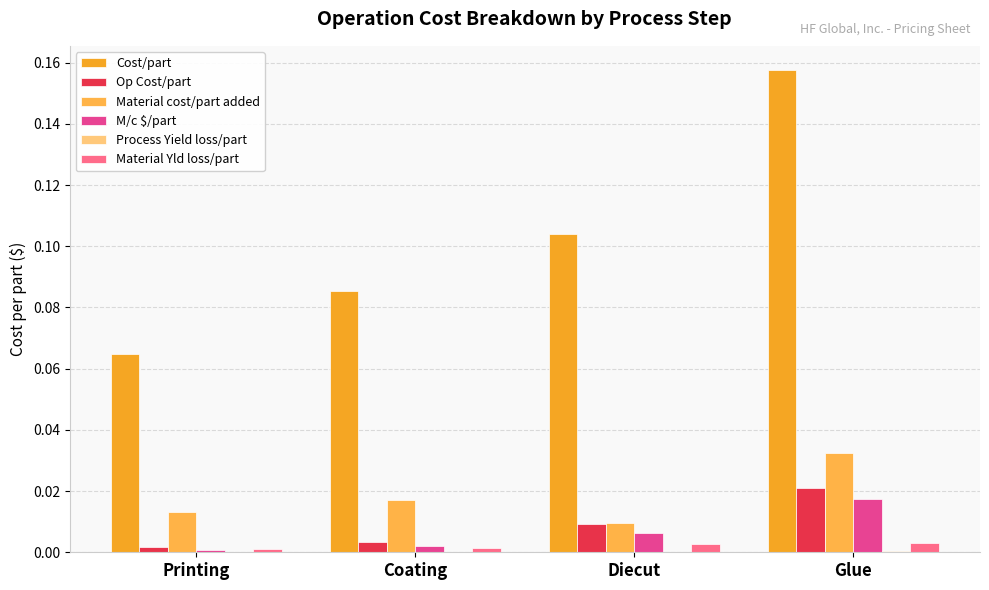

Reading left to right, what are all the values shown in this chart?

Cost/part: Printing=0.1	Coating=0.1	Diecut=0.1	Glue=0.2
Op Cost/part: Printing=0.0	Coating=0.0	Diecut=0.0	Glue=0.0
Material cost/part added: Printing=0.0	Coating=0.0	Diecut=0.0	Glue=0.0
M/c $/part: Printing=0.0	Coating=0.0	Diecut=0.0	Glue=0.0
Process Yield loss/part: Printing=0.0	Coating=0.0	Diecut=0.0	Glue=0.0
Material Yld loss/part: Printing=0.0	Coating=0.0	Diecut=0.0	Glue=0.0